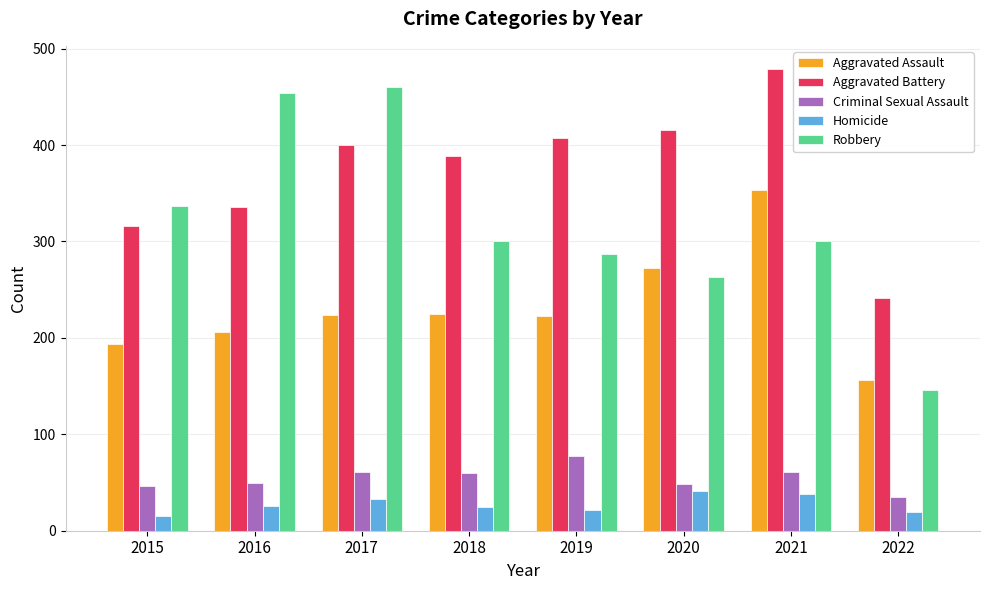

What are all the series names shown in the legend?

Aggravated Assault, Aggravated Battery, Criminal Sexual Assault, Homicide, Robbery